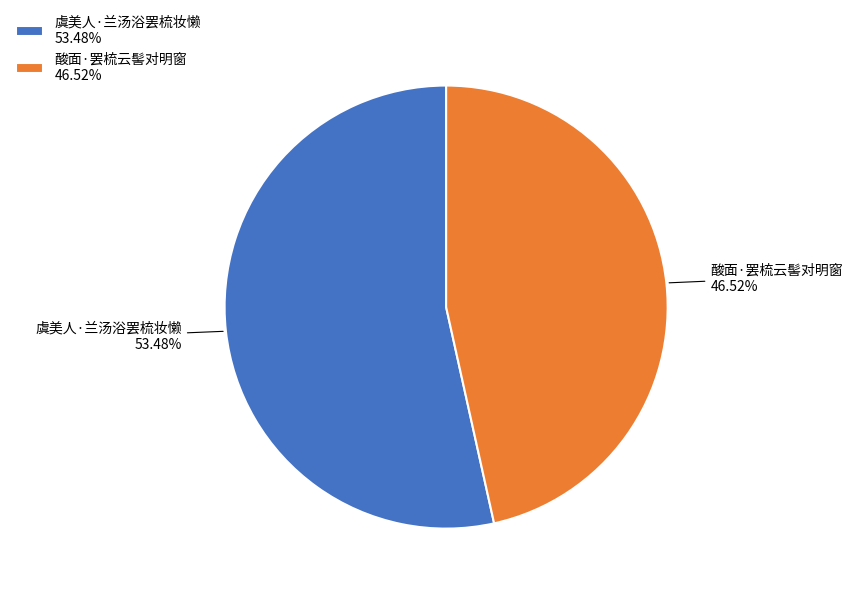

To the nearest percent, what is the difference between the 酸面·罢梳云髻对明窗 and 虞美人·兰汤浴罢梳妆懒 slice percentages?

7%